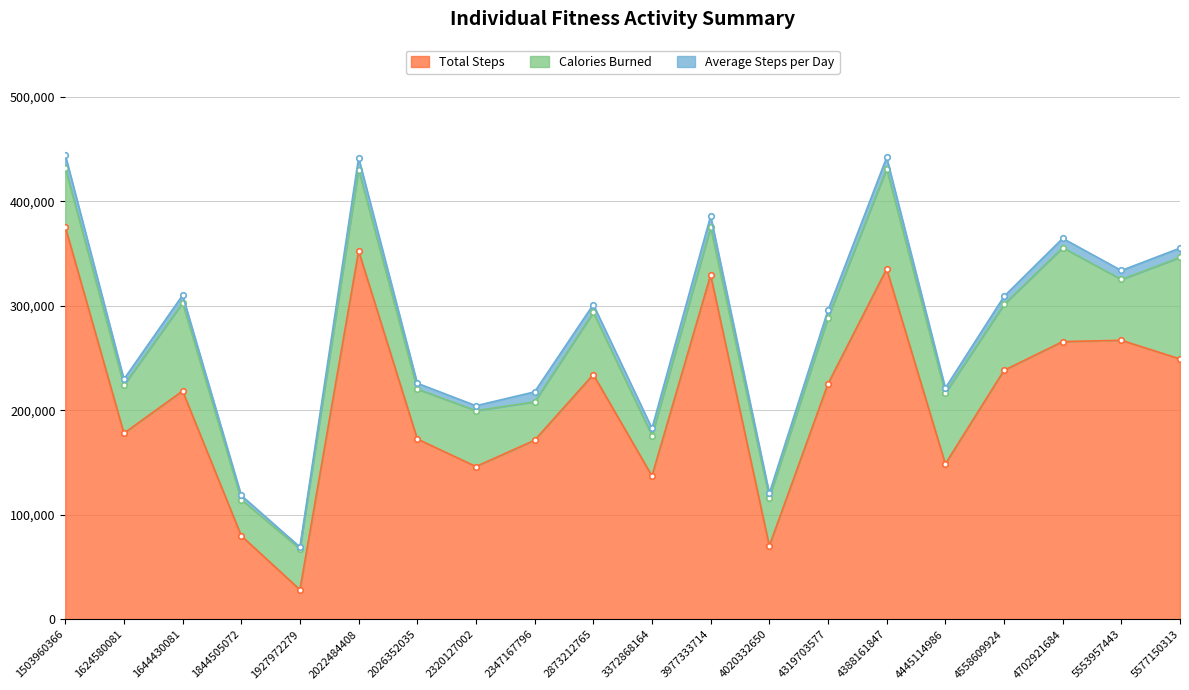

What is the sum of the Calories Burned values at 2873212765 and 4020332650?

105665